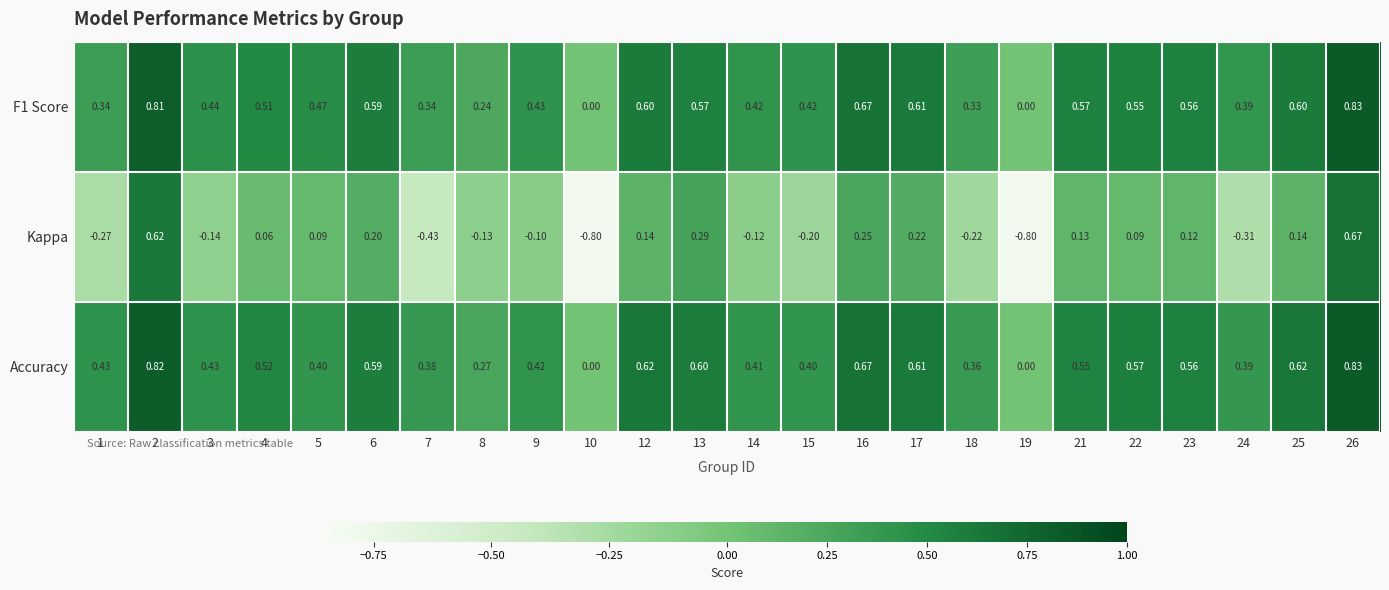

Is the value of F1 Score at 26 greater than the value of Kappa at 5?

Yes